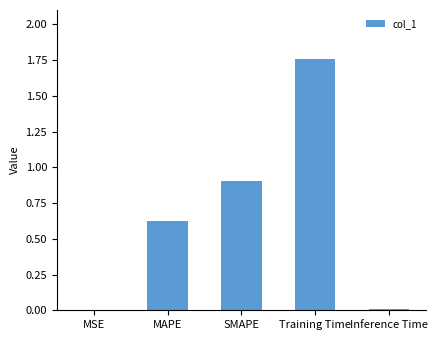

Between SMAPE and MSE, which is larger?

SMAPE